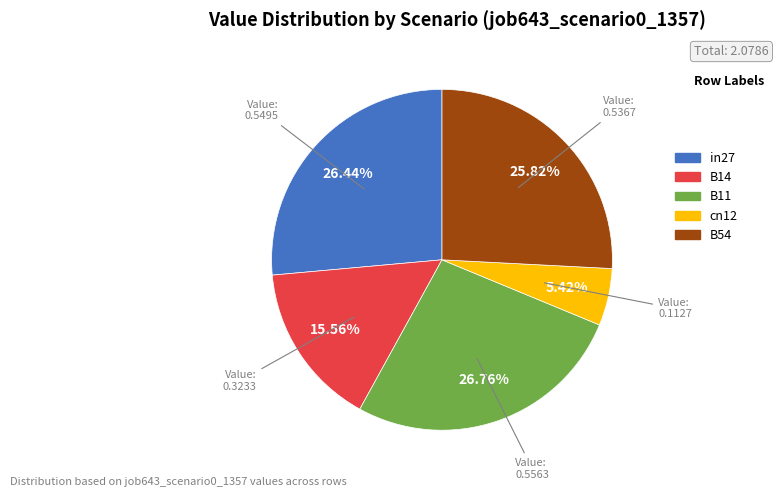

Which slice is the smallest?

cn12